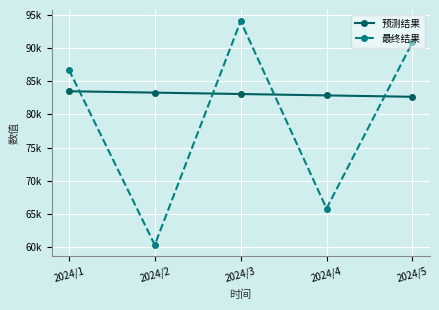

At which category does the chart reach its minimum across all series?

2024/2